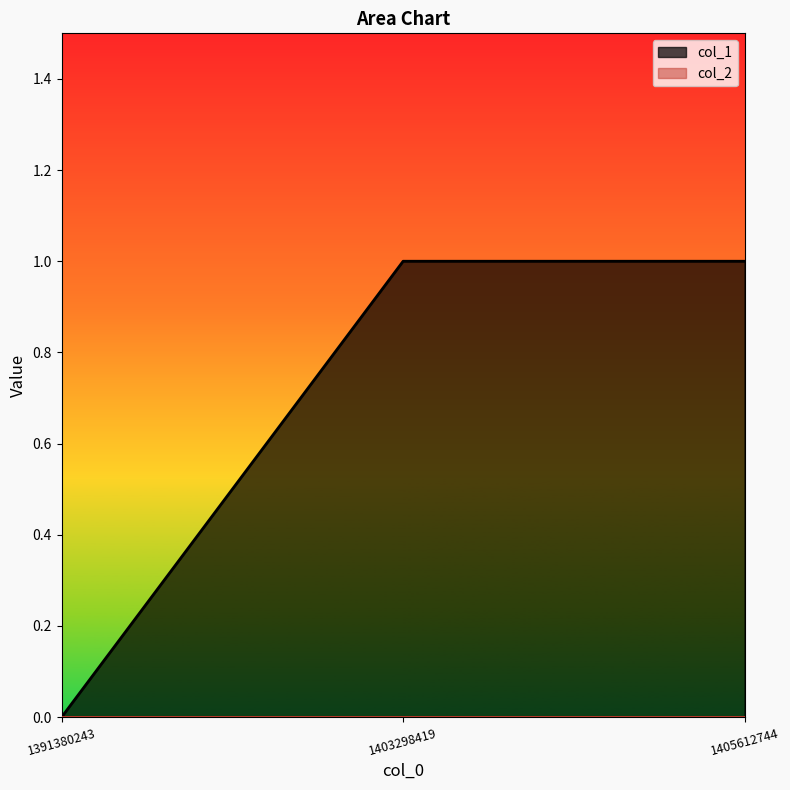

Reading left to right, transcribe all the data shown in this chart.

1391380243=0	1403298419=1	1405612744=1